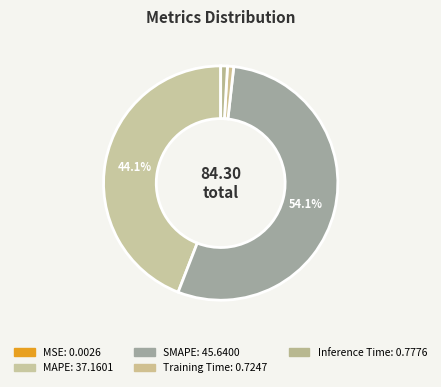

True or false: SMAPE accounts for 40% of the total.

False